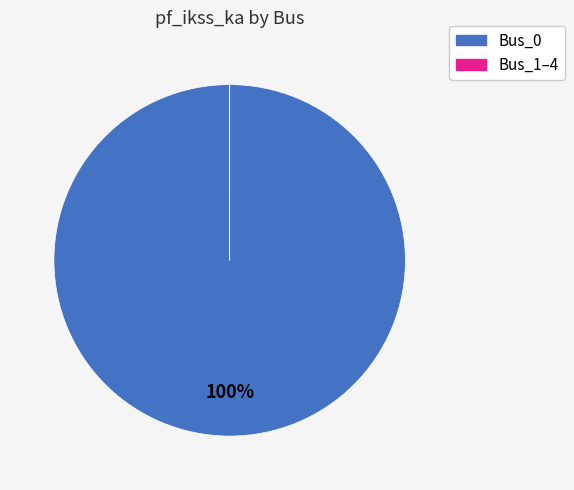

What percentage is the Bus_0 slice, to the nearest percent?

100%